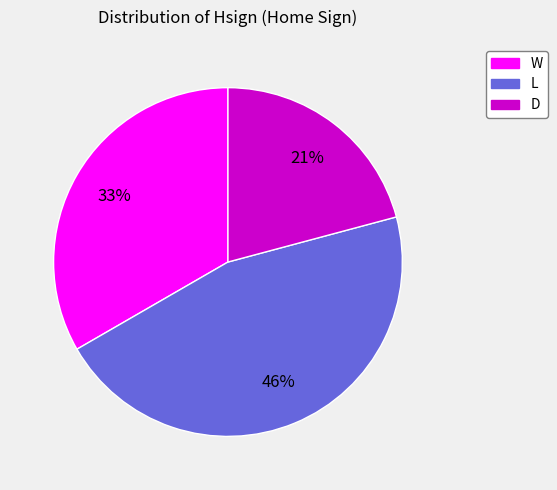

What is the ratio of the value at D to the value at L?

0.5